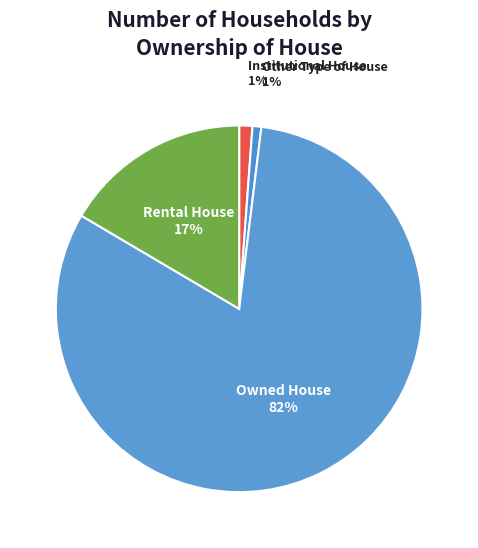

What is the largest slice in the pie chart?

Owned House